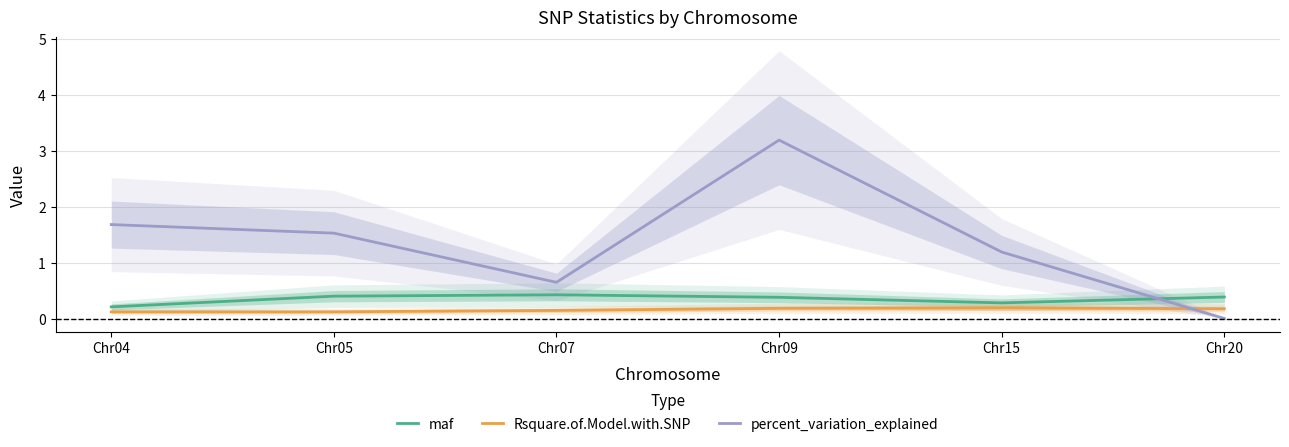

List the series in order of their peak value, highest first.

percent_variation_explained, maf, Rsquare.of.Model.with.SNP